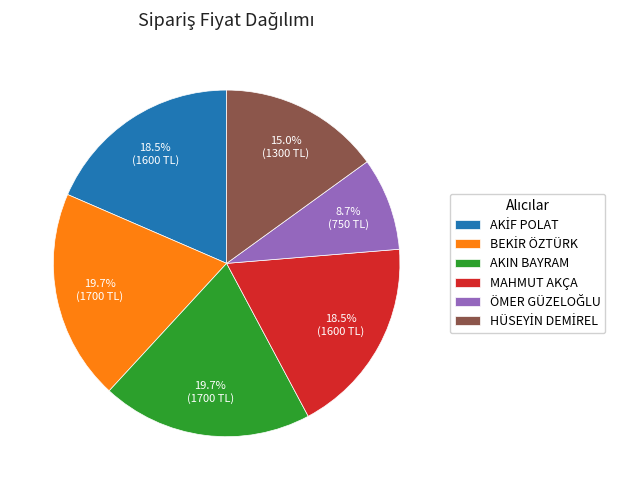

Is AKIN BAYRAM the majority of the pie?

No